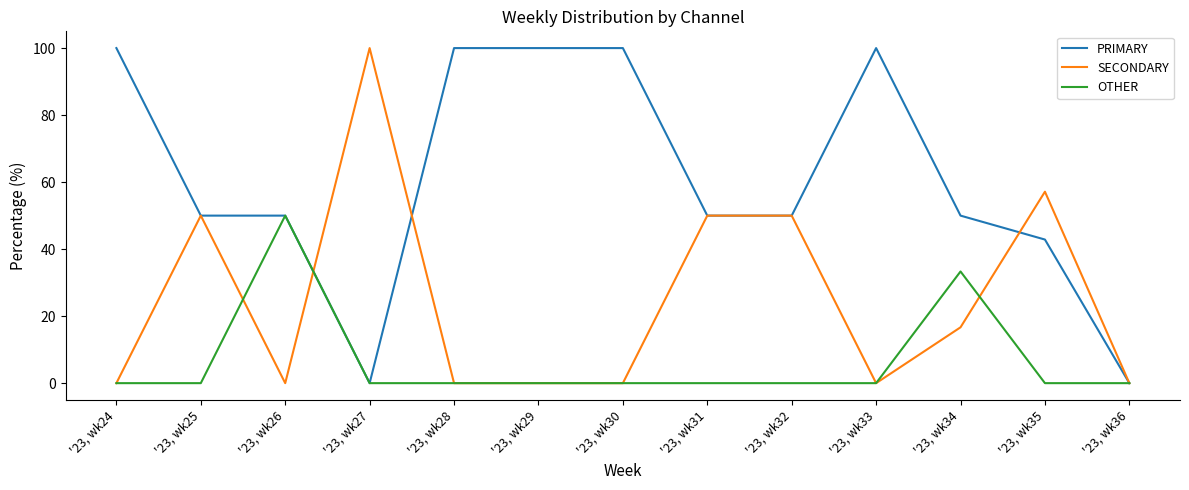

The PRIMARY series shows 60.4 at '23, wk36. True or false?

False